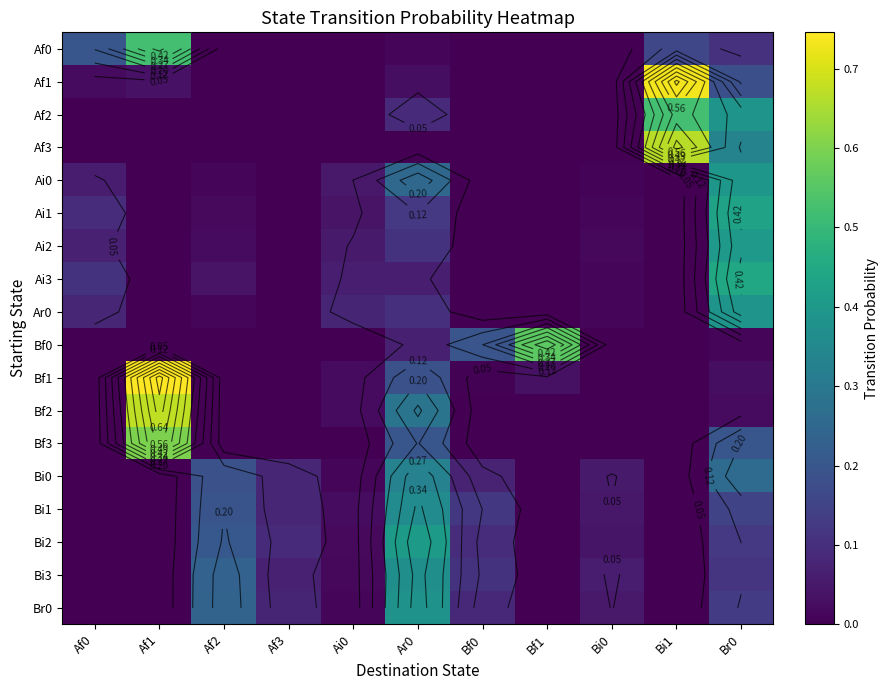

At which category does the chart reach its peak across all series?

Af1